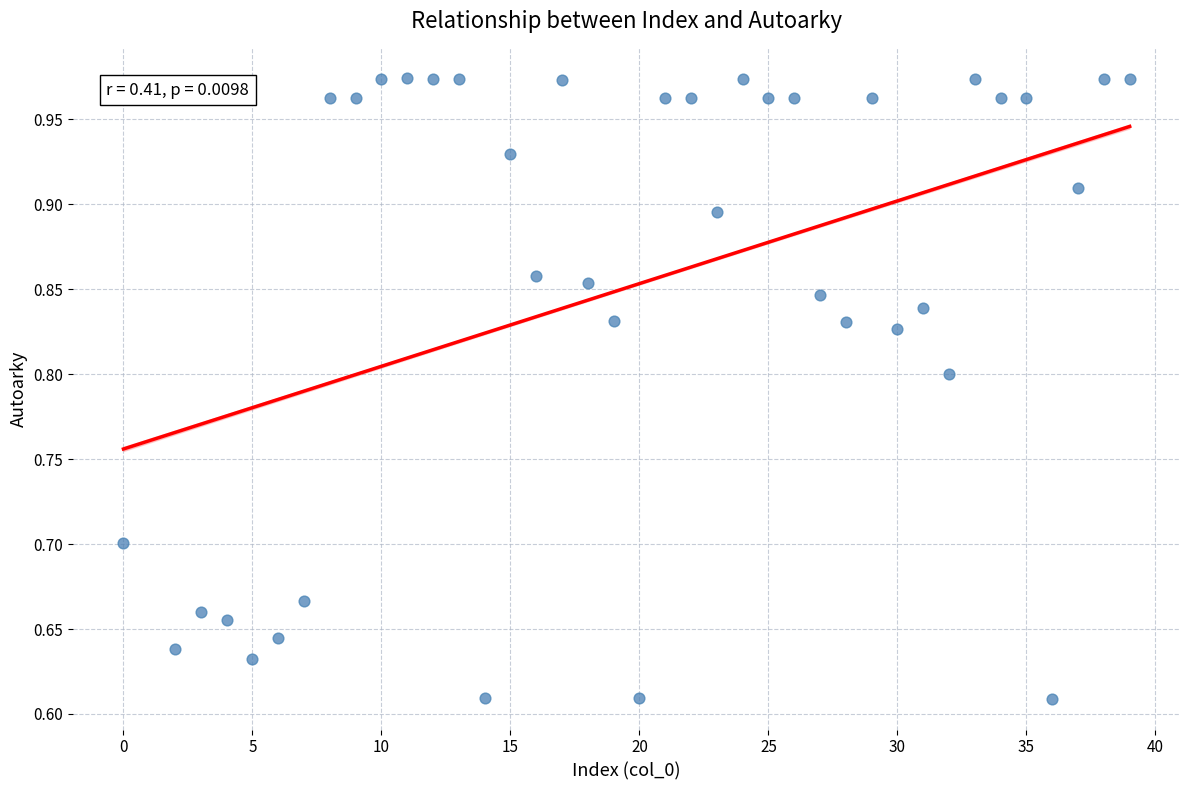

What is the range of Y values (max minus min)?

0.4